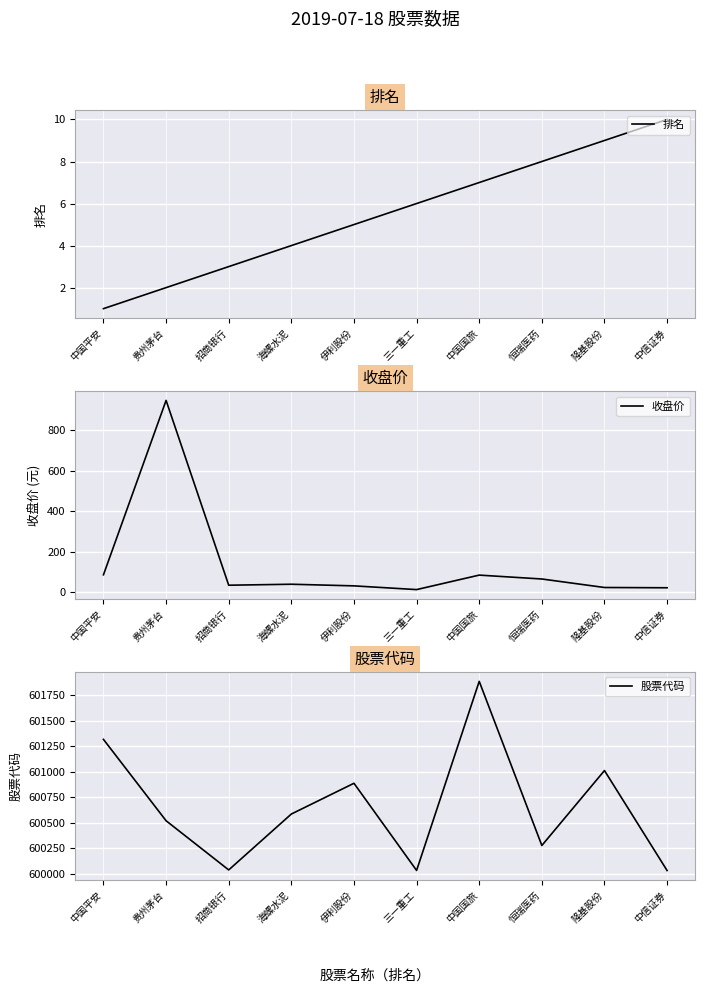

Is this an area chart (filled region under the line)?

No